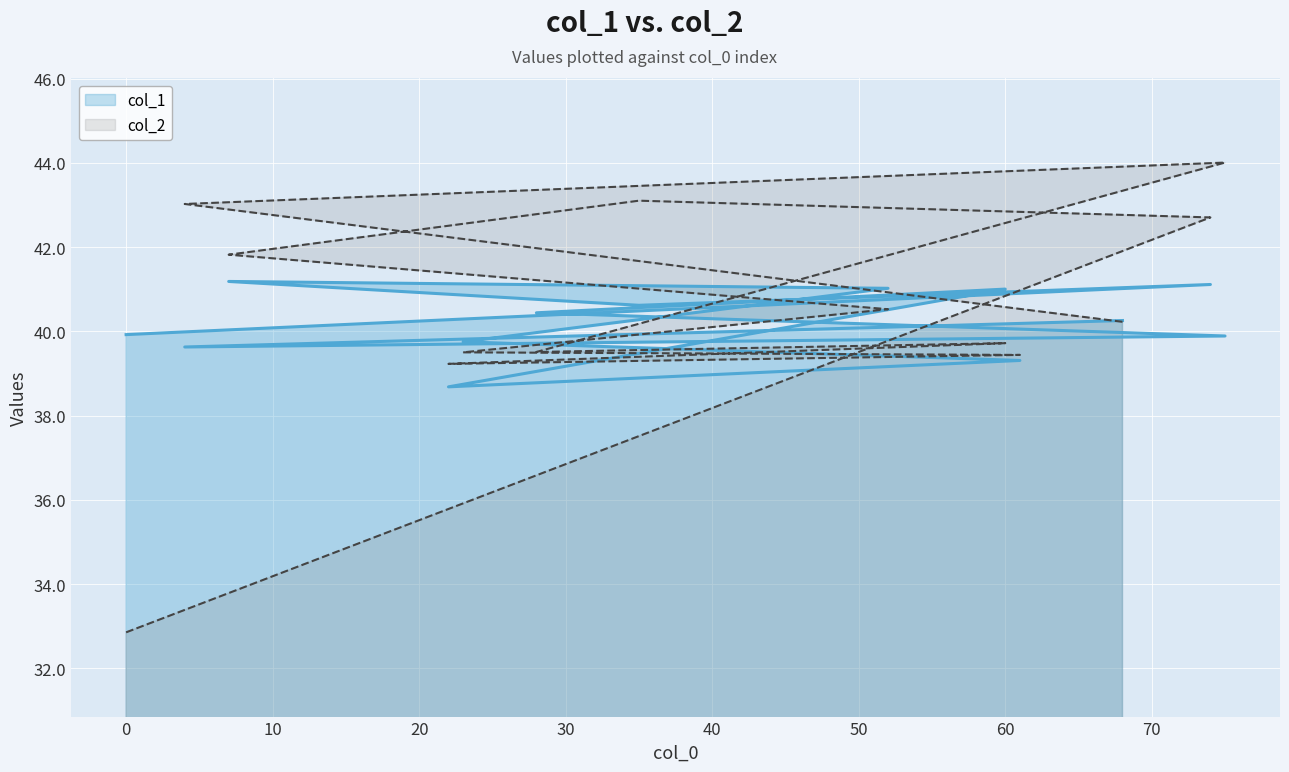

At which category is the sum across all series the highest?

75